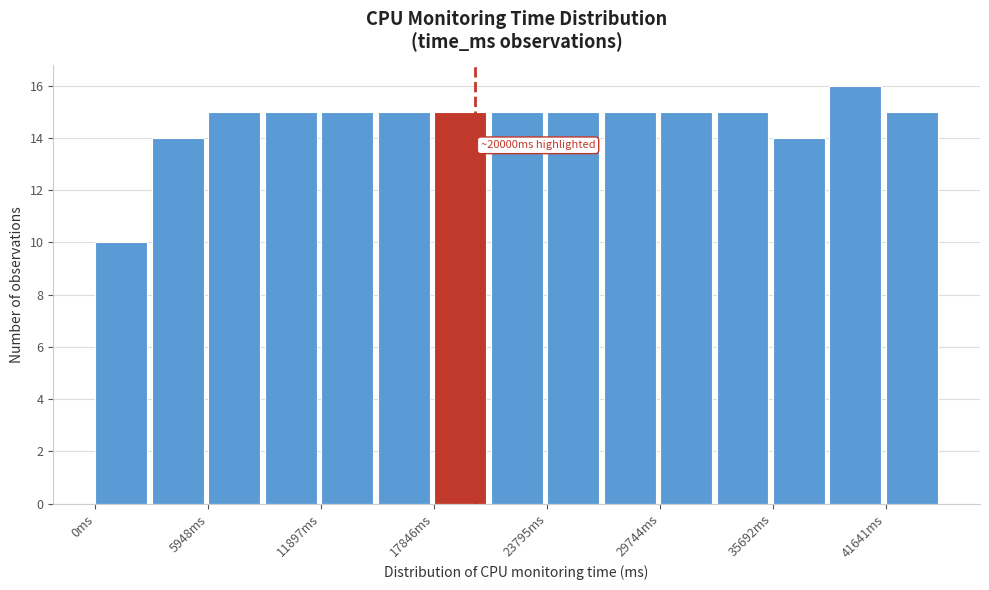

Around what value on the x-axis is the tallest bar? Give the approximate position of its centre, as read against the axis.

40000